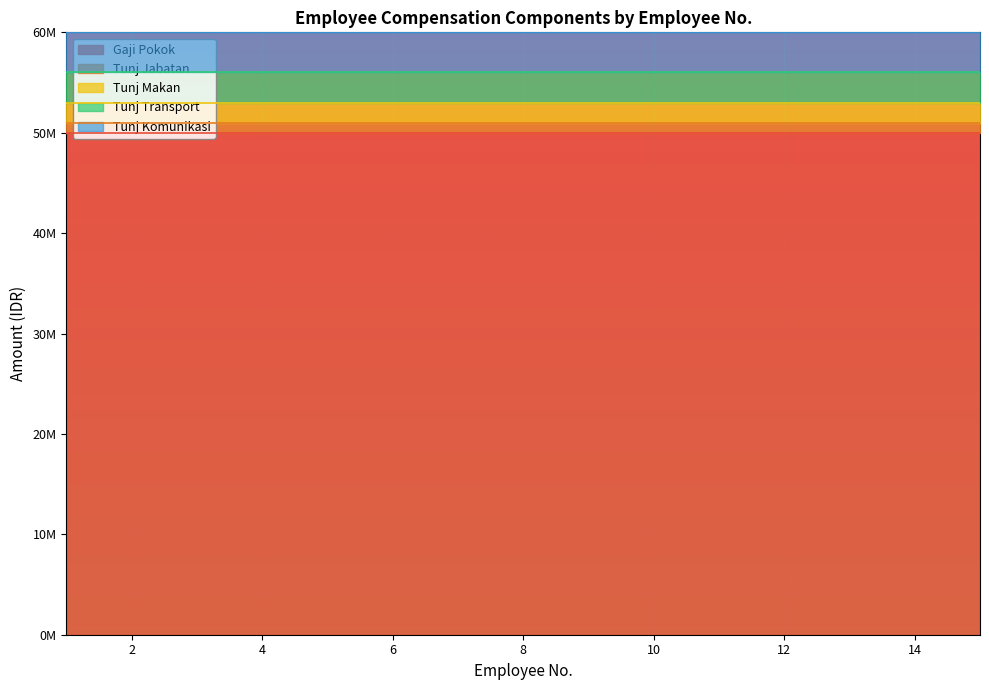

Rank the categories by Tunj Makan value from lowest to highest.

1, 2, 3, 4, 5, 6, 7, 8, 9, 10, 11, 12, 13, 14, 15